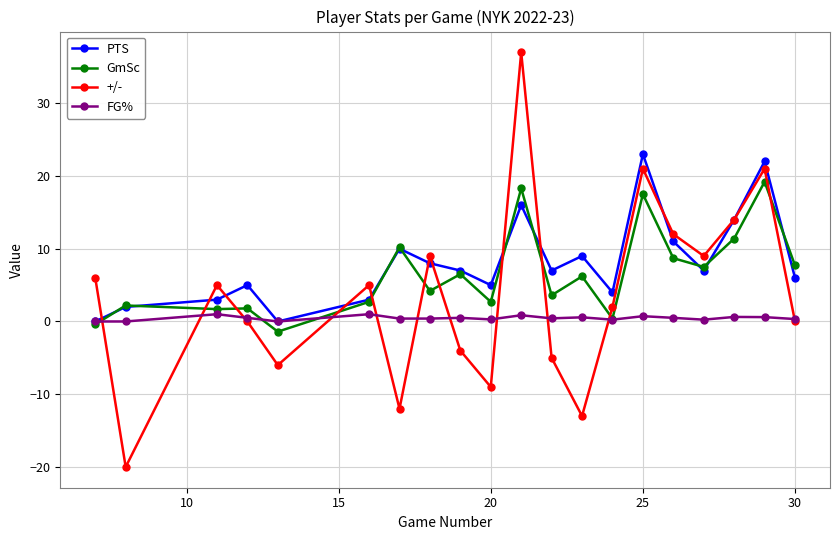

What are all the series names shown in the legend?

PTS, GmSc, +/-, FG%